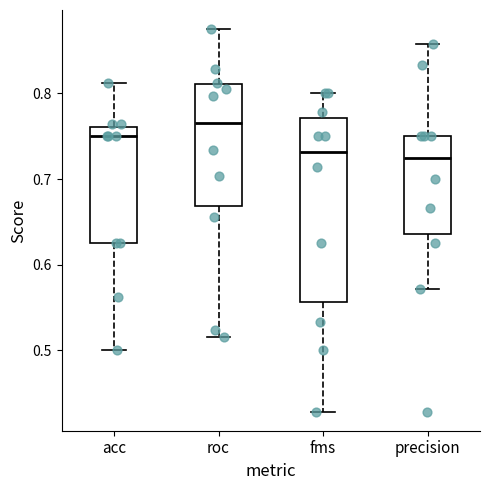

Reading left to right, transcribe this box plot: for each box, give where its median line is, the range the box spans, and where its two whiskers end, as read against the y-axis. The values are not printed on the chart, so give them approximately, as read against the axis.

acc: median 0.75, box 0.63 to 0.76, whiskers 0.50 to 0.81
roc: median 0.77, box 0.67 to 0.81, whiskers 0.52 to 0.88
fms: median 0.73, box 0.56 to 0.77, whiskers 0.43 to 0.80
precision: median 0.73, box 0.64 to 0.75, whiskers 0.57 to 0.86